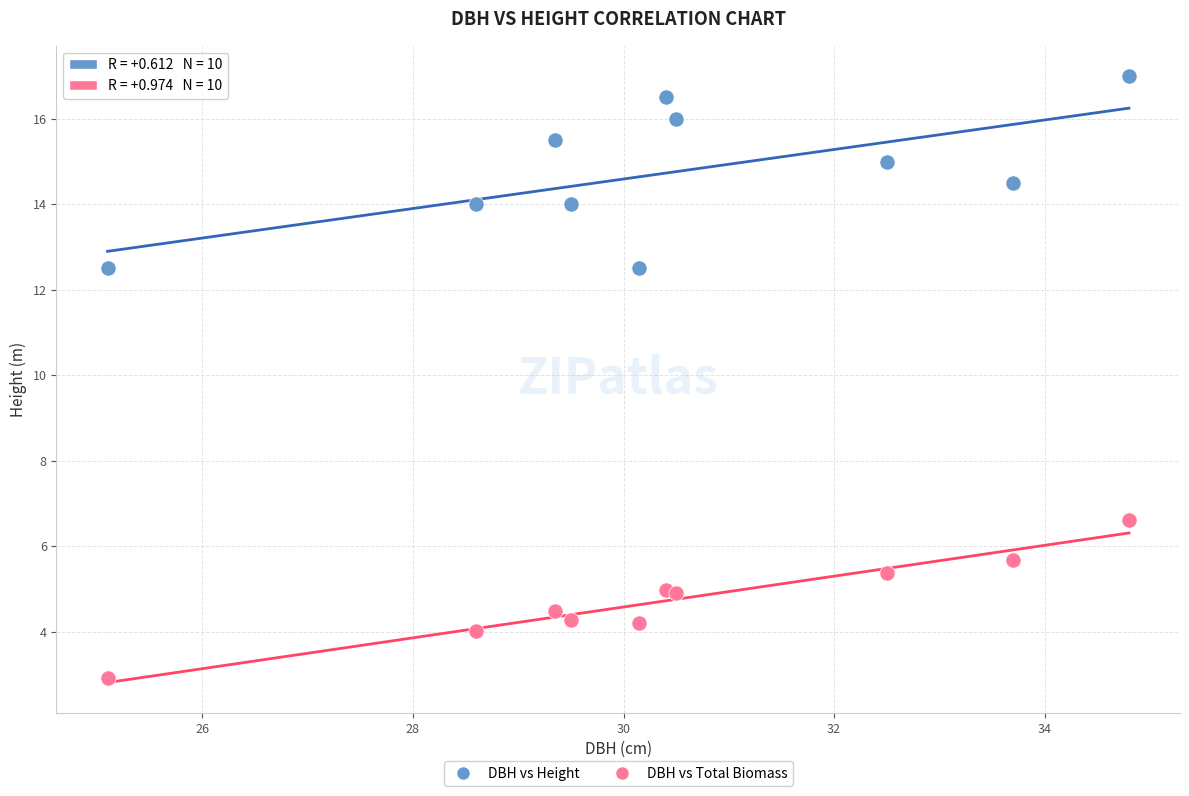

Across all series, what Y value is closest to 9?

6.6